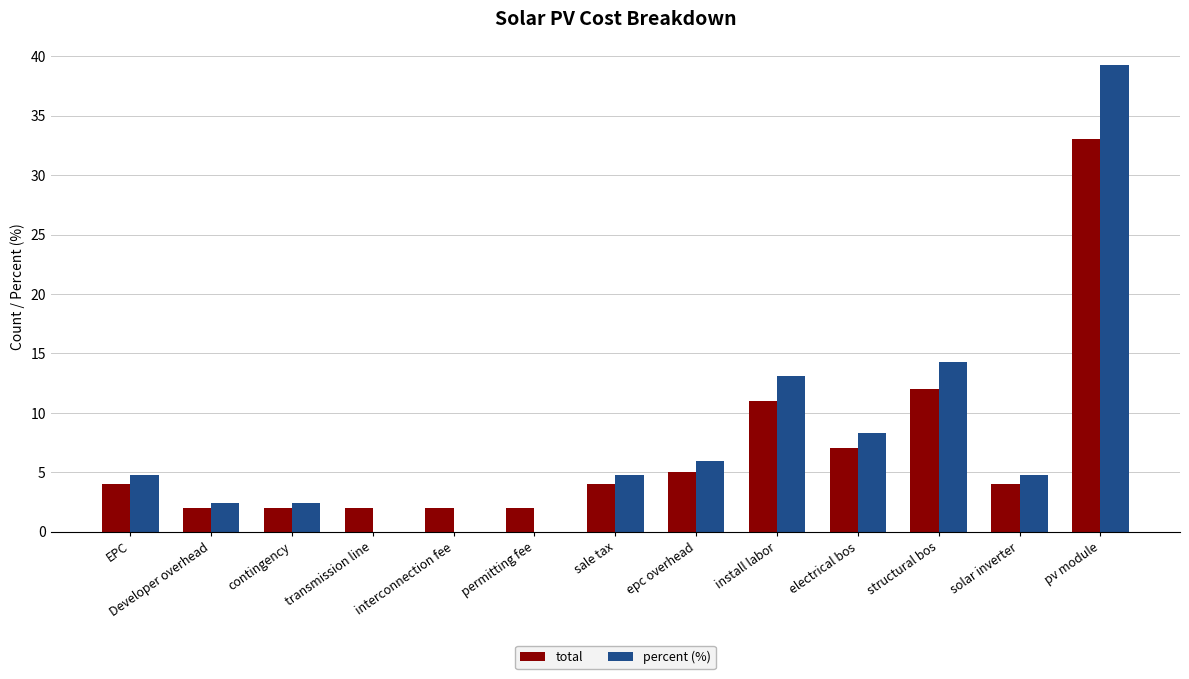

At which label is percent (%) closest to 19?

structural bos